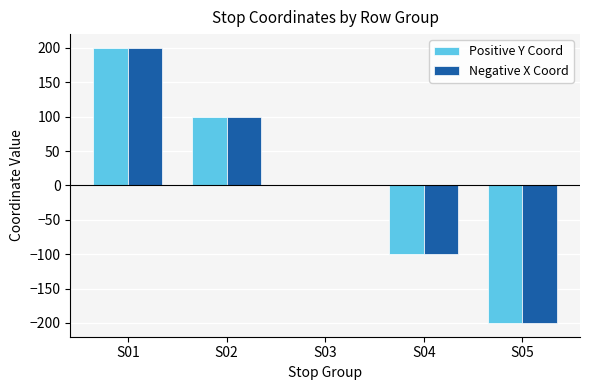

At which category does the chart reach its peak across all series?

S01